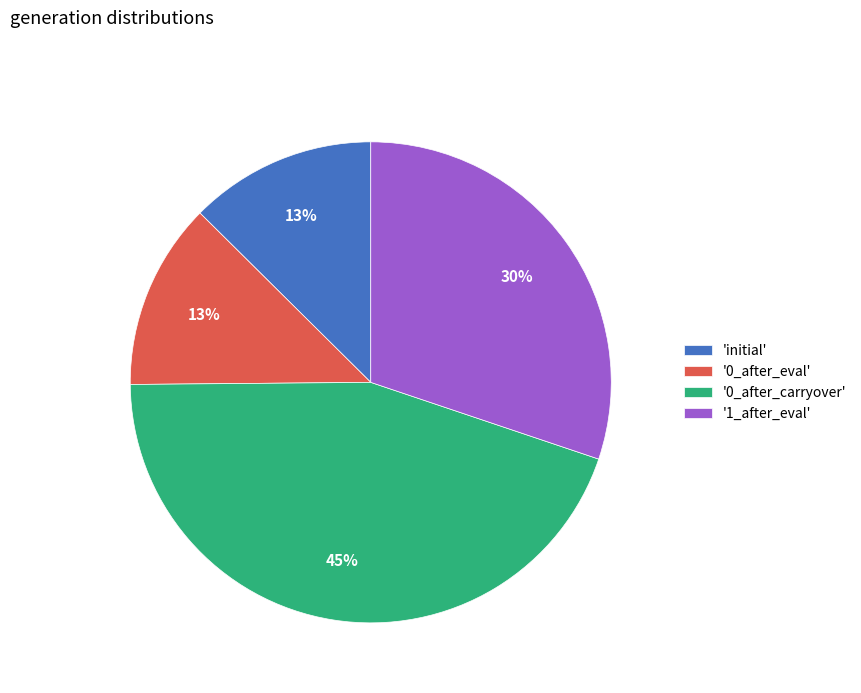

Which category has the biggest portion of the pie?

'0_after_carryover'